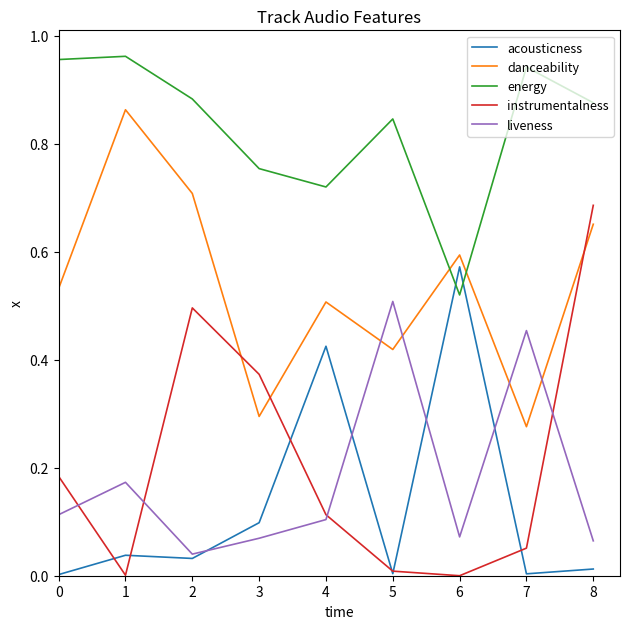

List the series in order of their peak value, highest first.

energy, danceability, instrumentalness, acousticness, liveness